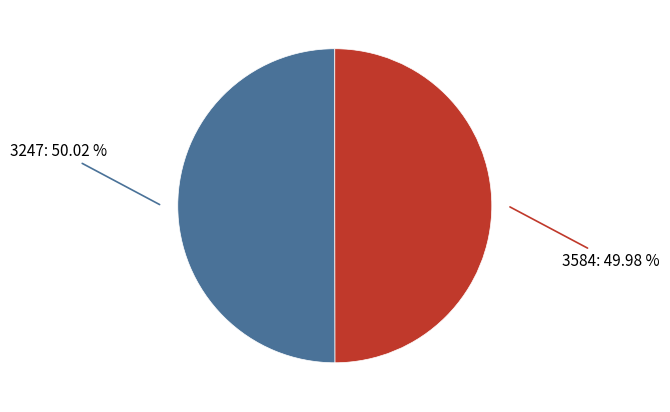

True or false: 3247 accounts for 58% of the total.

False